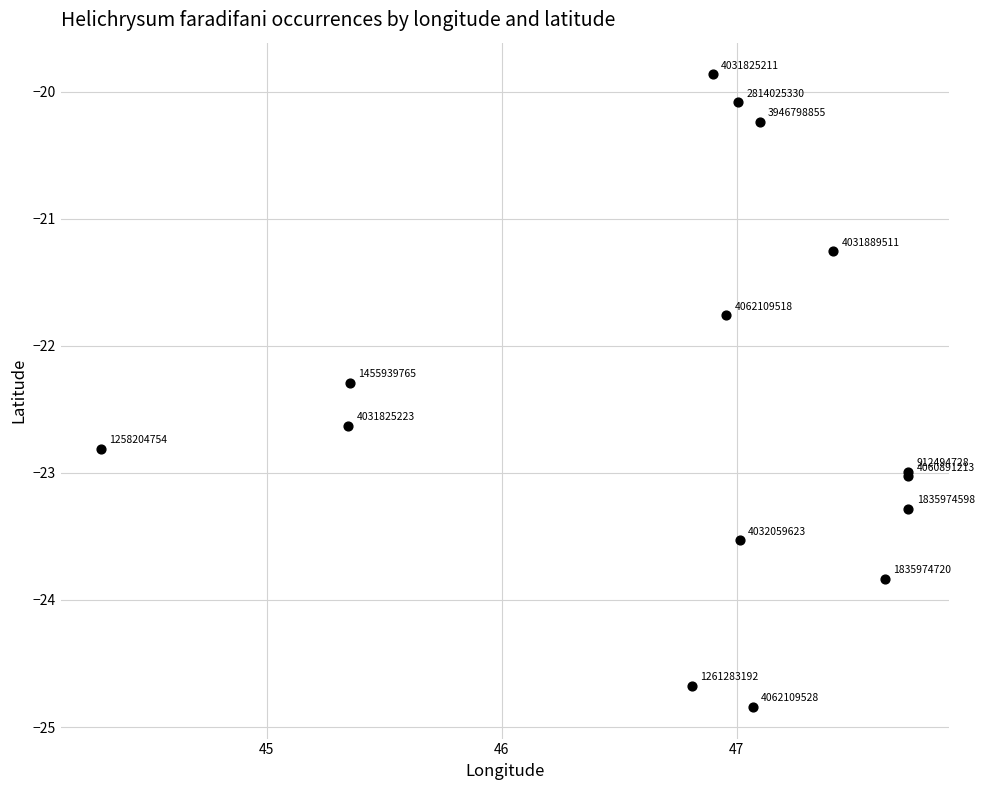

What Y value in the scatter plot is closest to -22?

-21.8